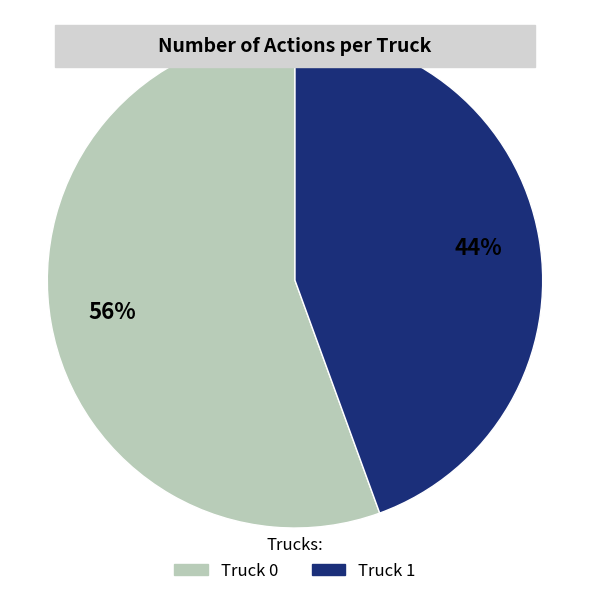

The Truck 0 slice represents 56% of the pie. True or false?

True